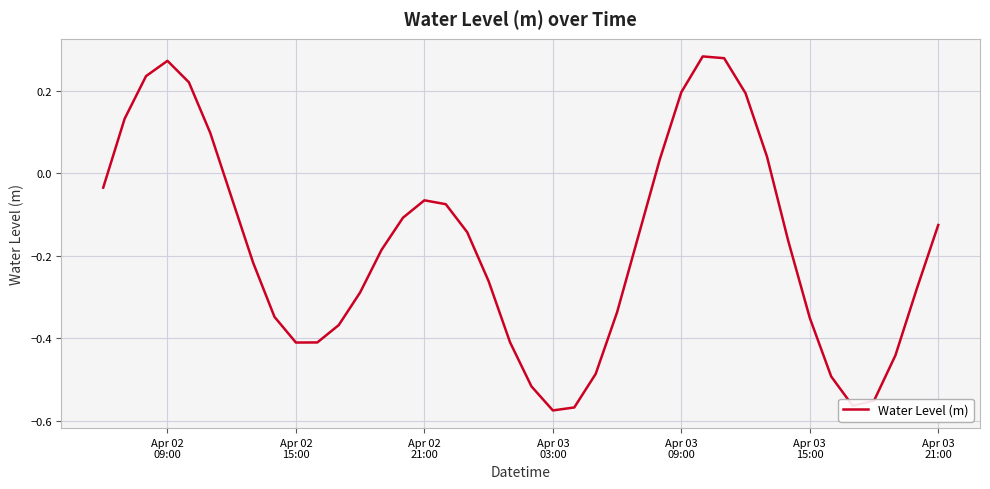

What is the difference between the maximum and minimum values?

0.9